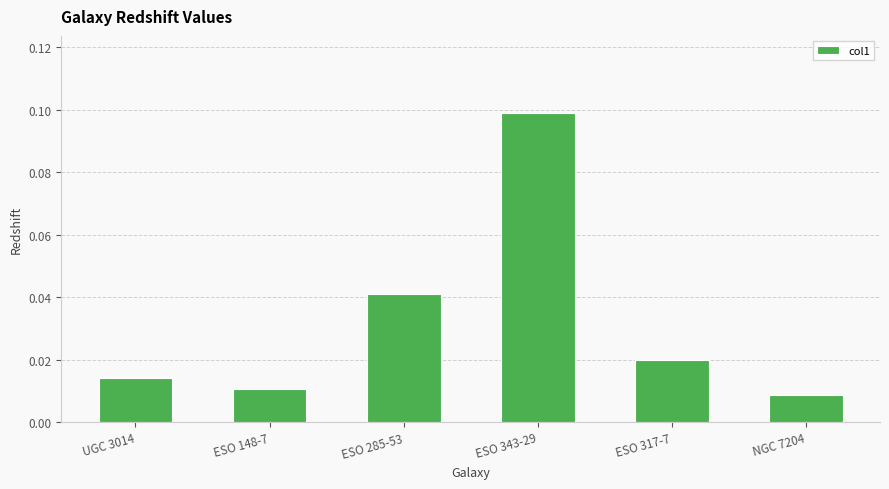

What is the change in value from ESO 343-29 to ESO 317-7?

-0.1